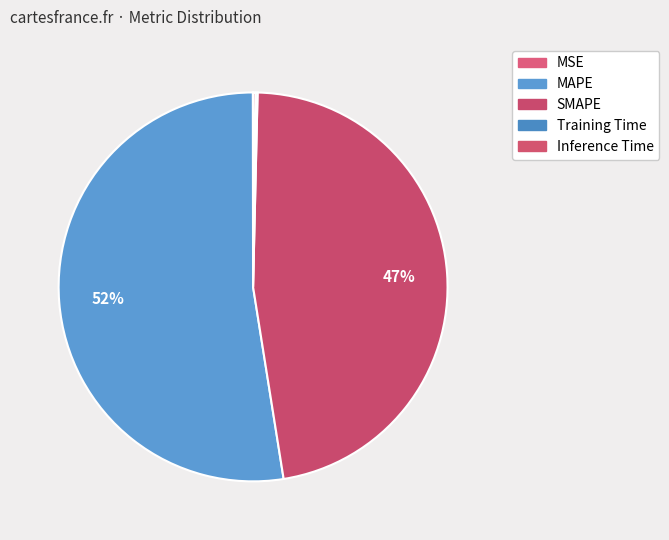

Is the sum of MAPE and SMAPE greater than half?

Yes